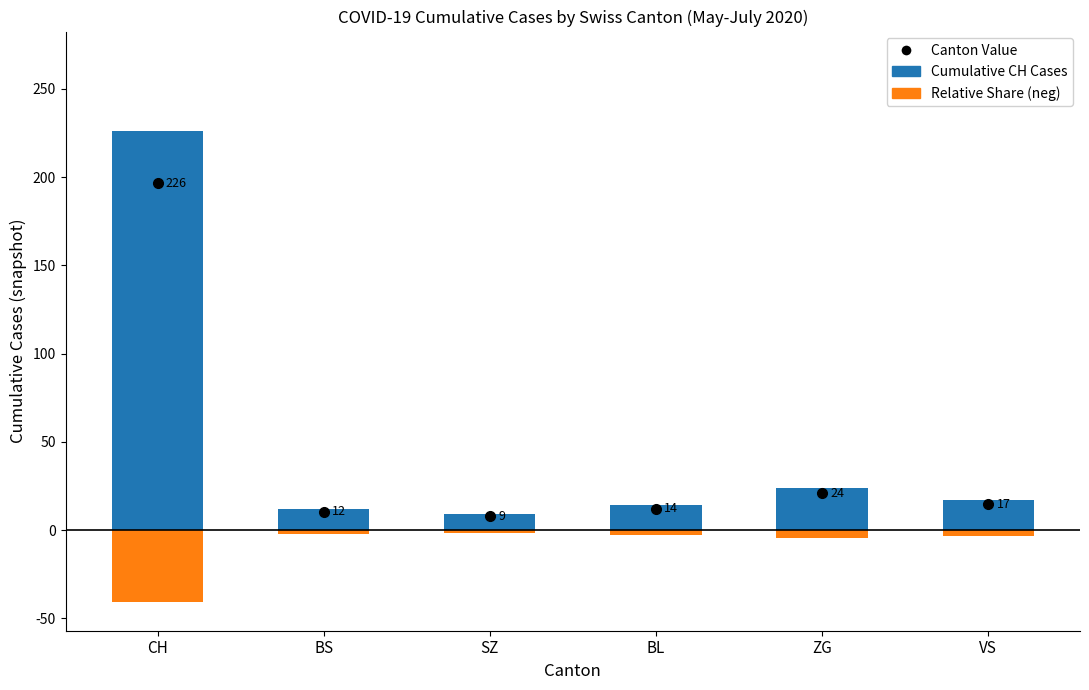

What is the average value of the Cumulative CH Cases series?

50.3